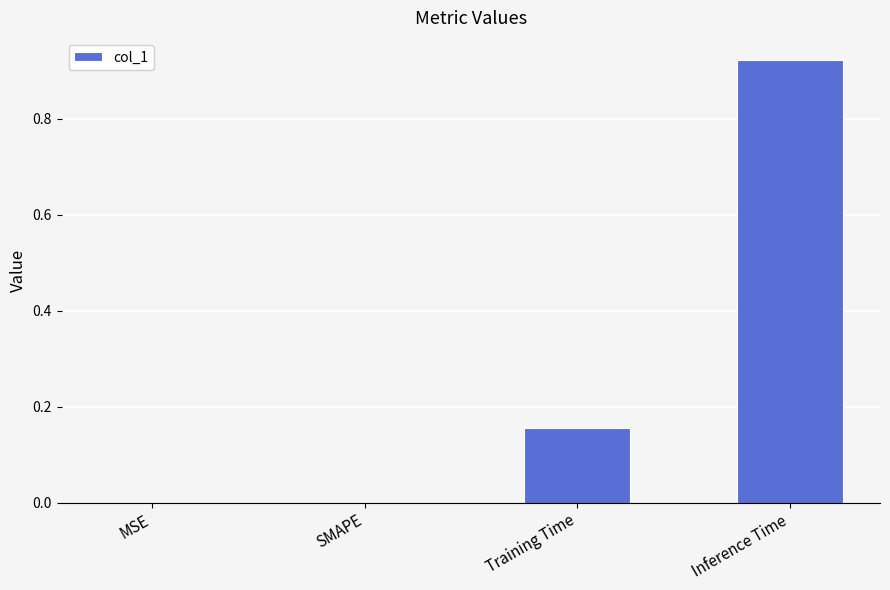

Between SMAPE and Inference Time, which is larger?

Inference Time